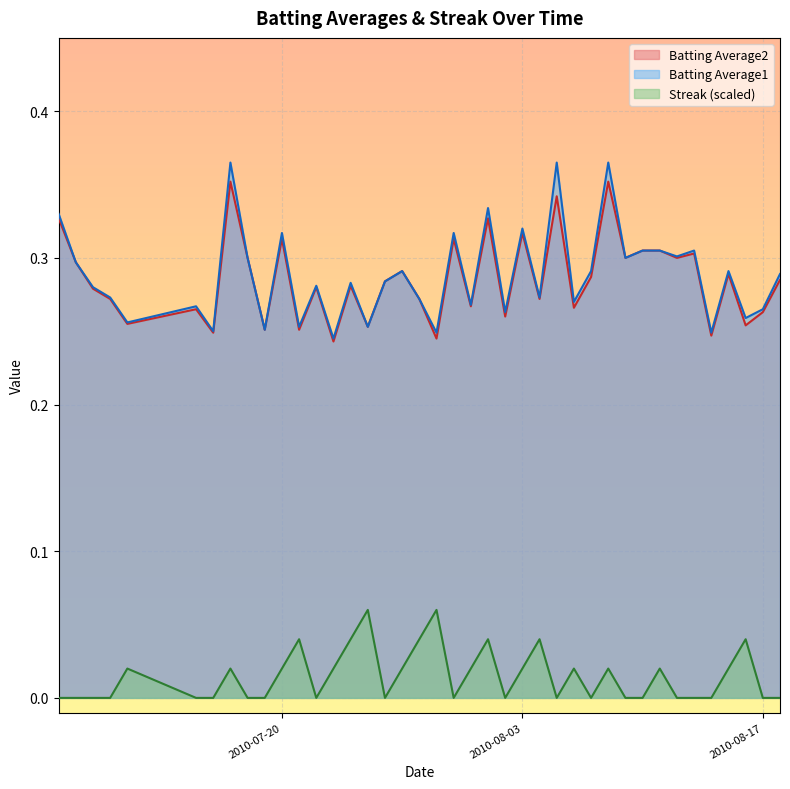

Is it true that Batting Average1 equals 0.3 at 2010-08-16?

True